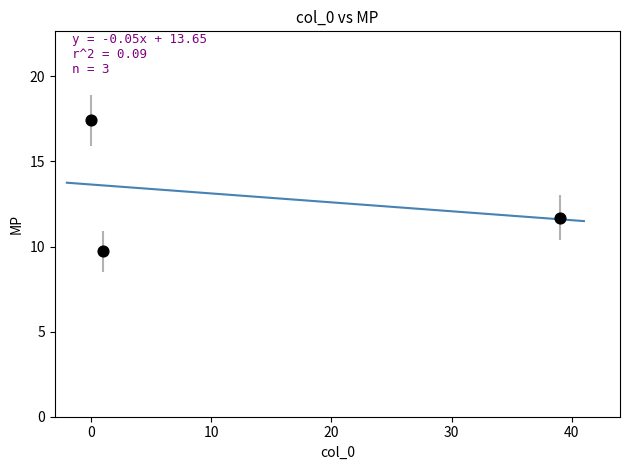

What Y value in the scatter plot is closest to 13?

11.7